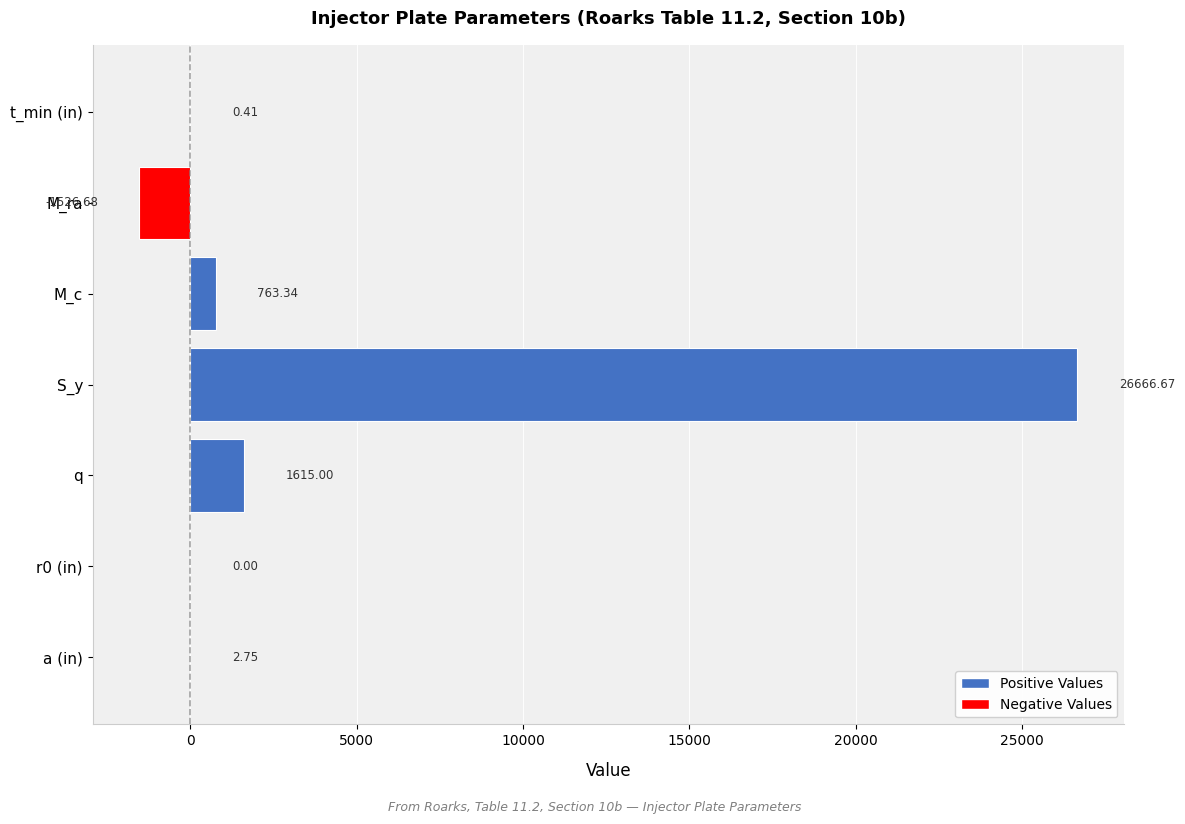

Which label corresponds to the largest value in the chart?

S_y